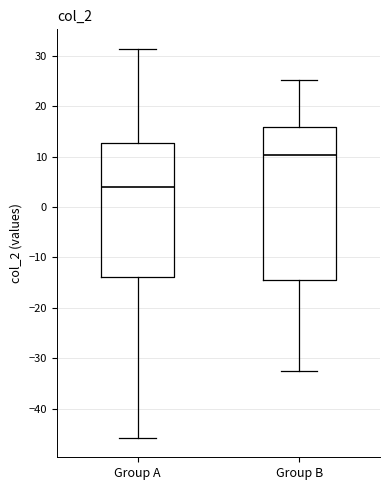

Reading left to right, read every box against the y-axis: the position of its median line, the range the box covers, and the ends of its whiskers. The values are not printed on the chart, so give them approximately, as read against the axis.

Group A: median 4, box -14 to 13, whiskers -46 to 31
Group B: median 10, box -14 to 16, whiskers -33 to 25